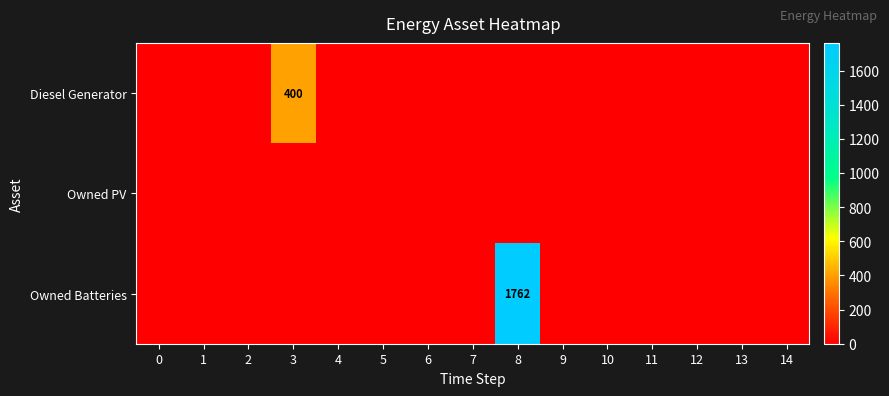

The value of Owned Batteries at 14 is -1058. True or false?

False